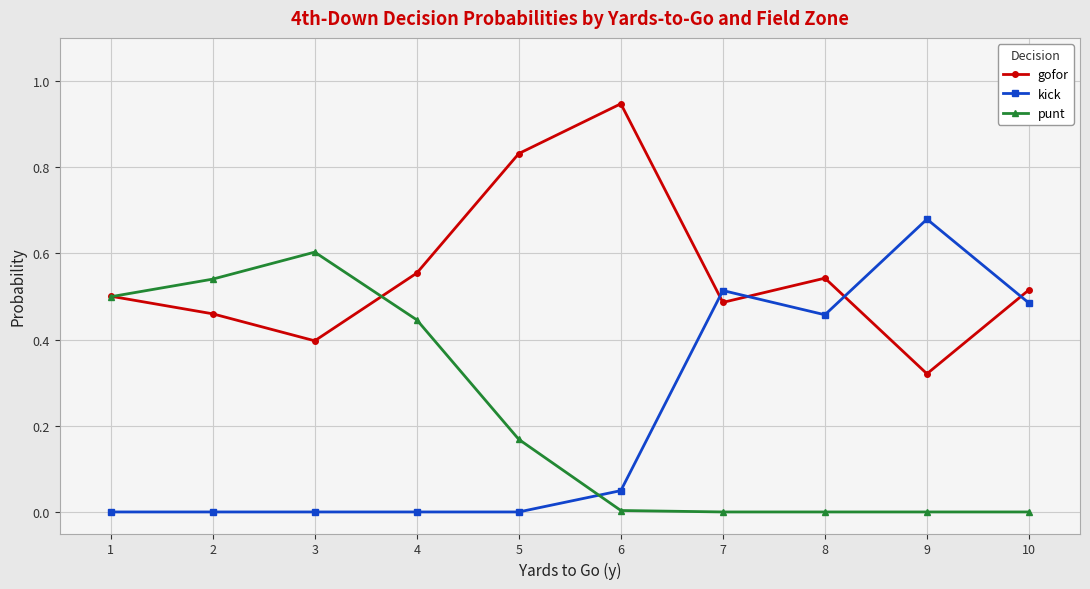

How many data points does each series have?

10